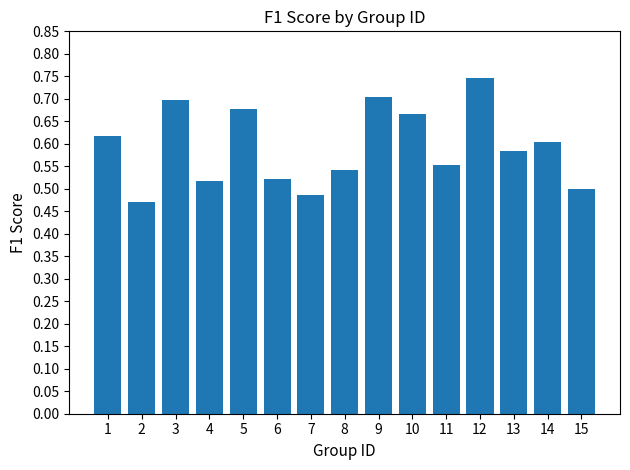

Which category has the highest value across all series?

12